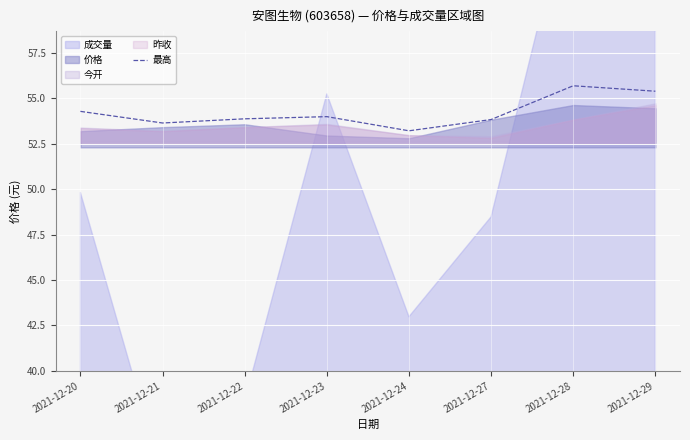

What is the difference between the maximum and second lowest values?

2.1